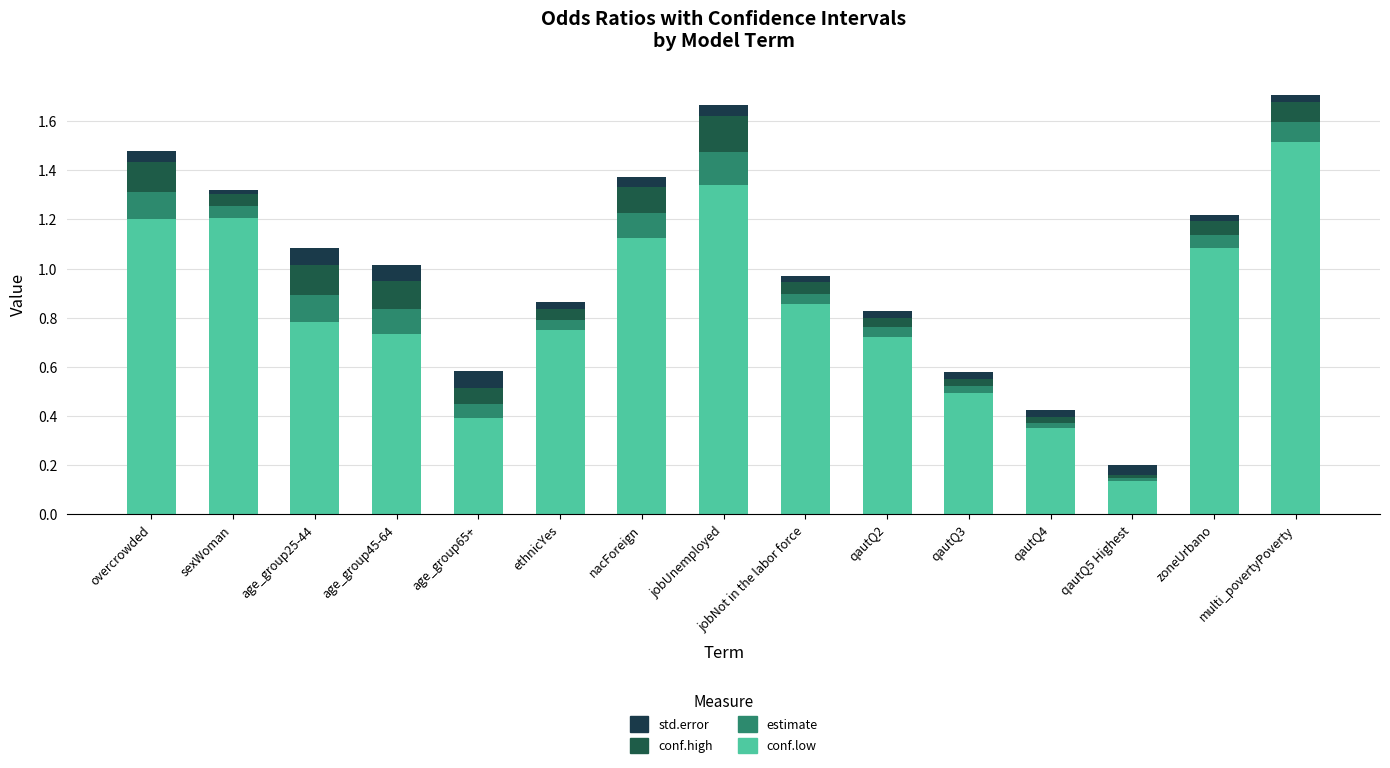

What are all the series names shown in the legend?

std.error, conf.high, estimate, conf.low